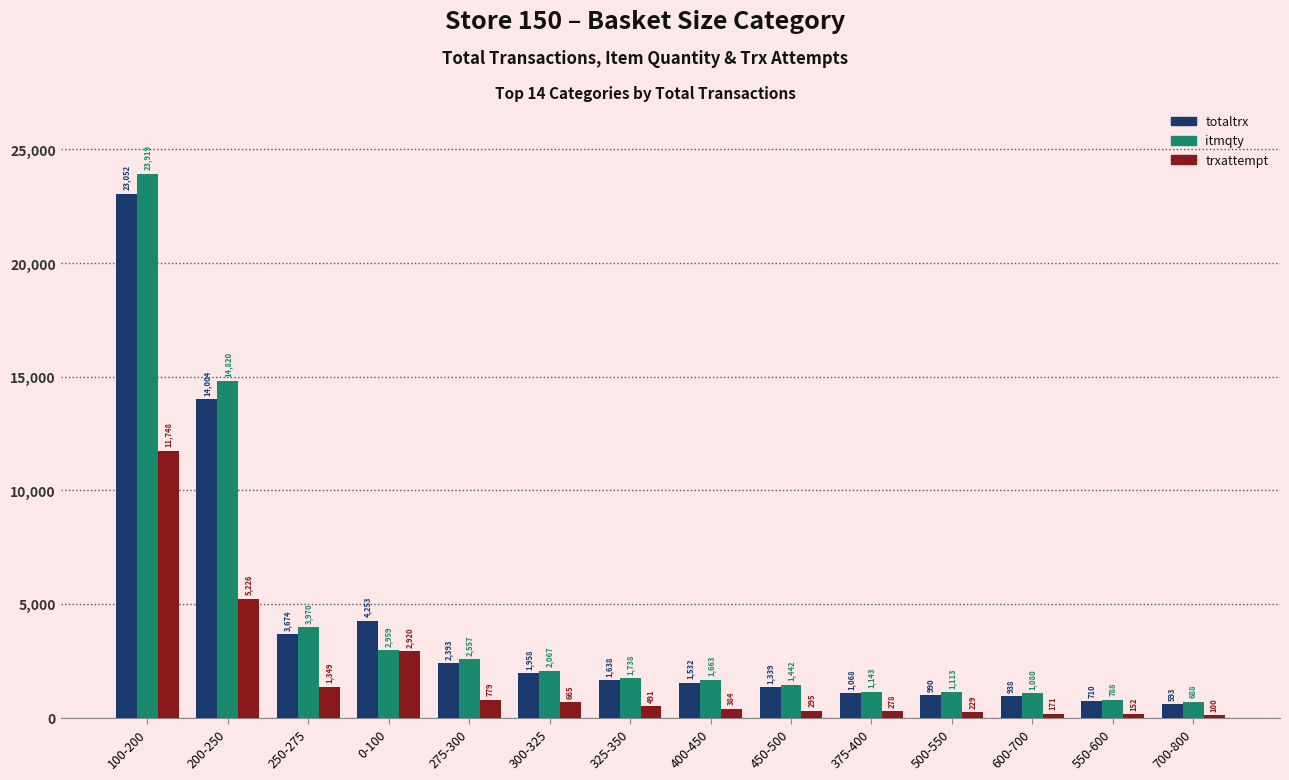

Reading left to right, list all the values displayed in this chart.

totaltrx: 100-200=23052	200-250=14004	250-275=3674	0-100=4253	275-300=2393	300-325=1958	325-350=1638	400-450=1532	450-500=1339	375-400=1068	500-550=990	600-700=938	550-600=710	700-800=593
itmqty: 100-200=23919	200-250=14820	250-275=3970	0-100=2959	275-300=2557	300-325=2067	325-350=1738	400-450=1663	450-500=1442	375-400=1143	500-550=1113	600-700=1080	550-600=788	700-800=688
trxattempt: 100-200=11748	200-250=5226	250-275=1349	0-100=2920	275-300=779	300-325=665	325-350=491	400-450=384	450-500=295	375-400=278	500-550=229	600-700=171	550-600=152	700-800=100